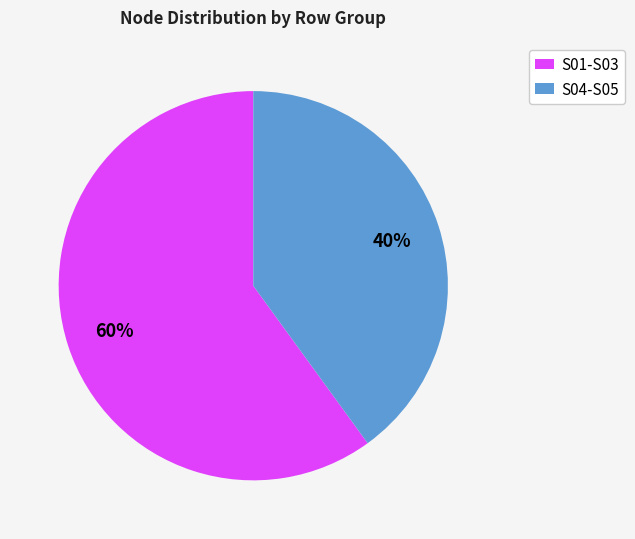

Does S04-S05 account for over 50% of the chart?

No